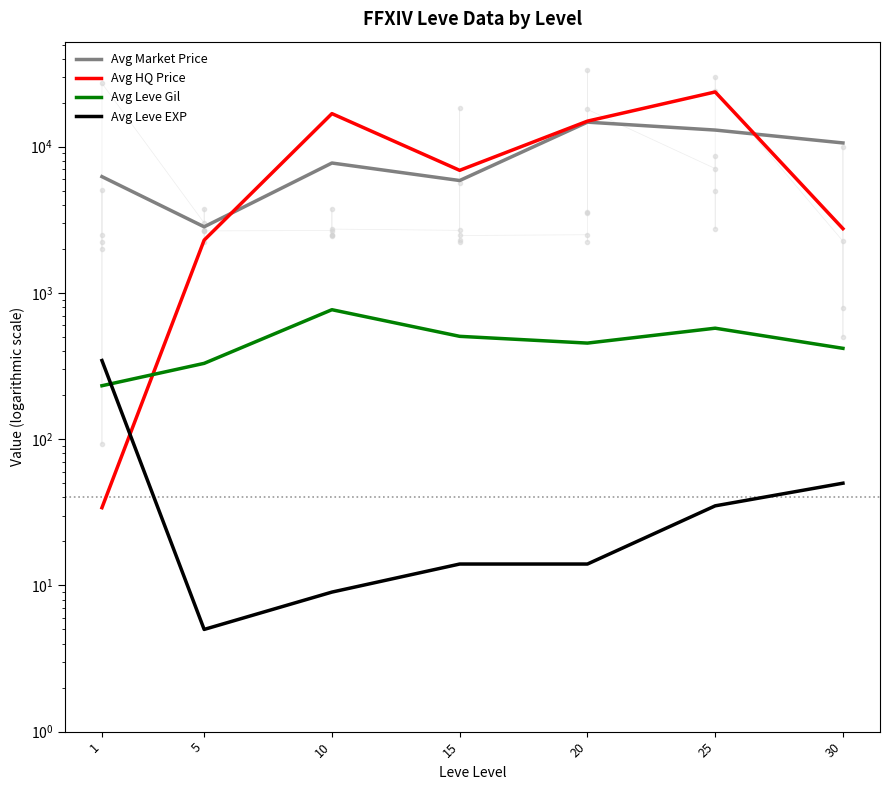

Is it true that Avg HQ Price equals 16839 at 10?

True